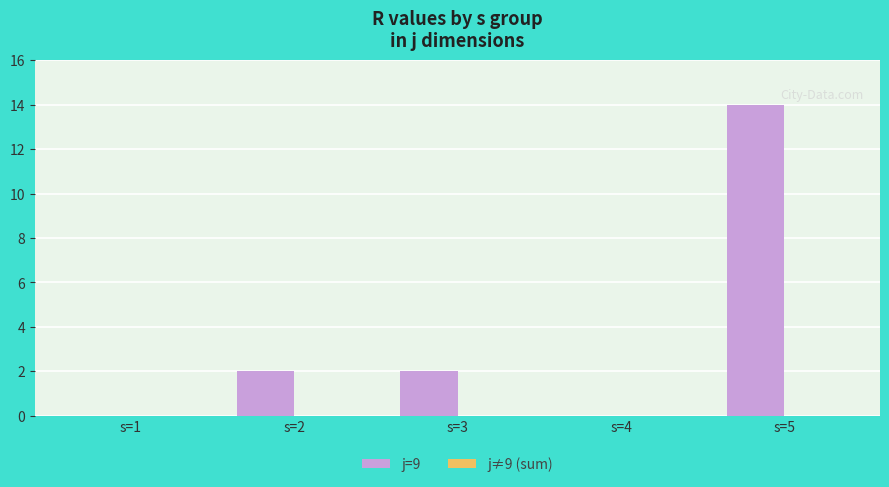

The chart shows a value of 2 at s=2. True or false?

True